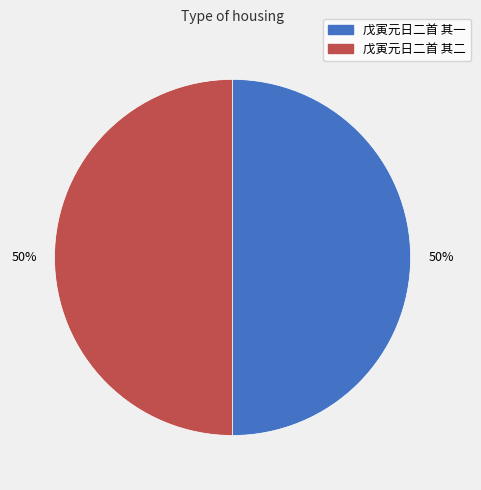

How many slices are in this pie chart?

2